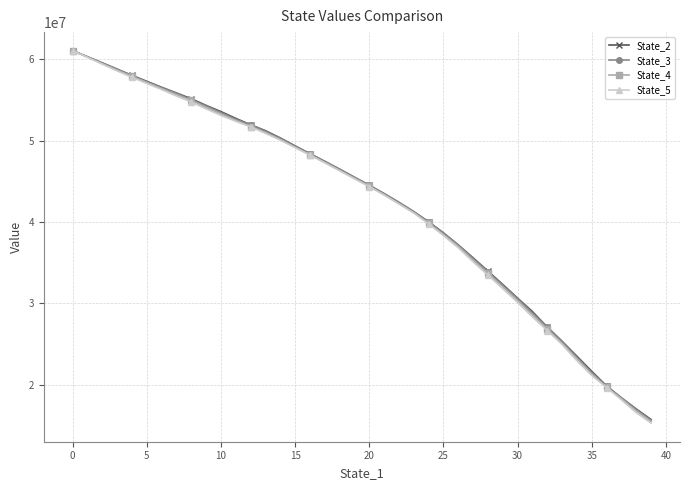

True or false: State_5 has more than 0 interior local peaks.

False